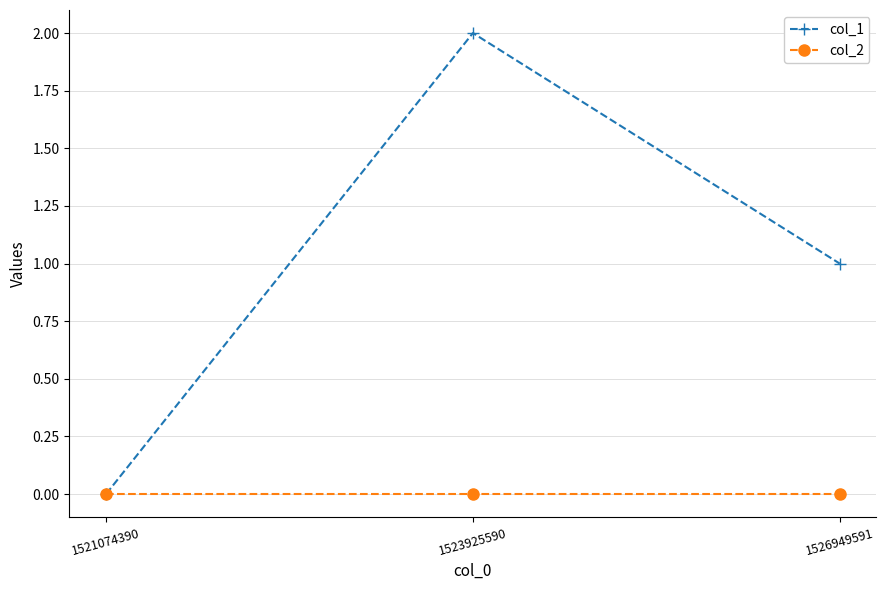

Reading left to right, extract all data points from this chart.

col_1: 0	2	1
col_2: 0	0	0